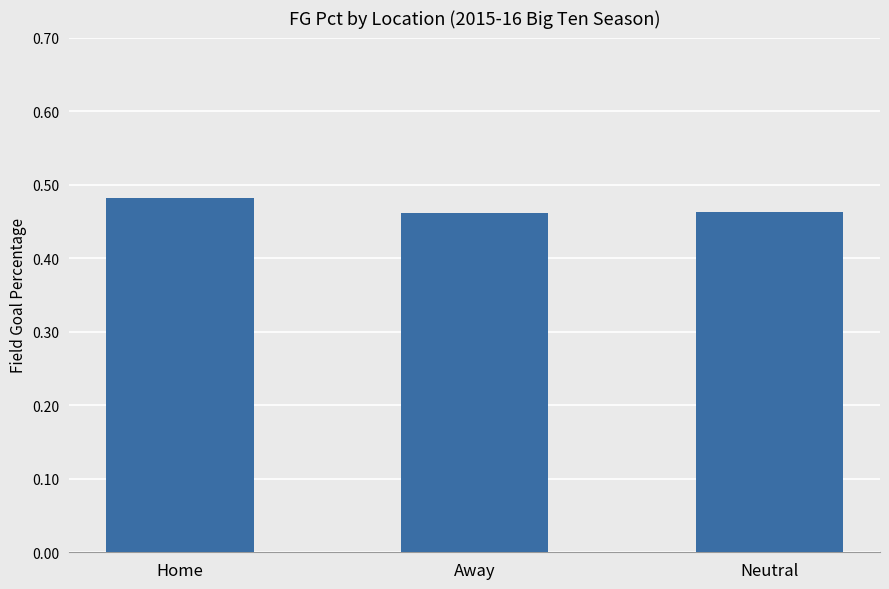

How many values are between 0 and 1?

3